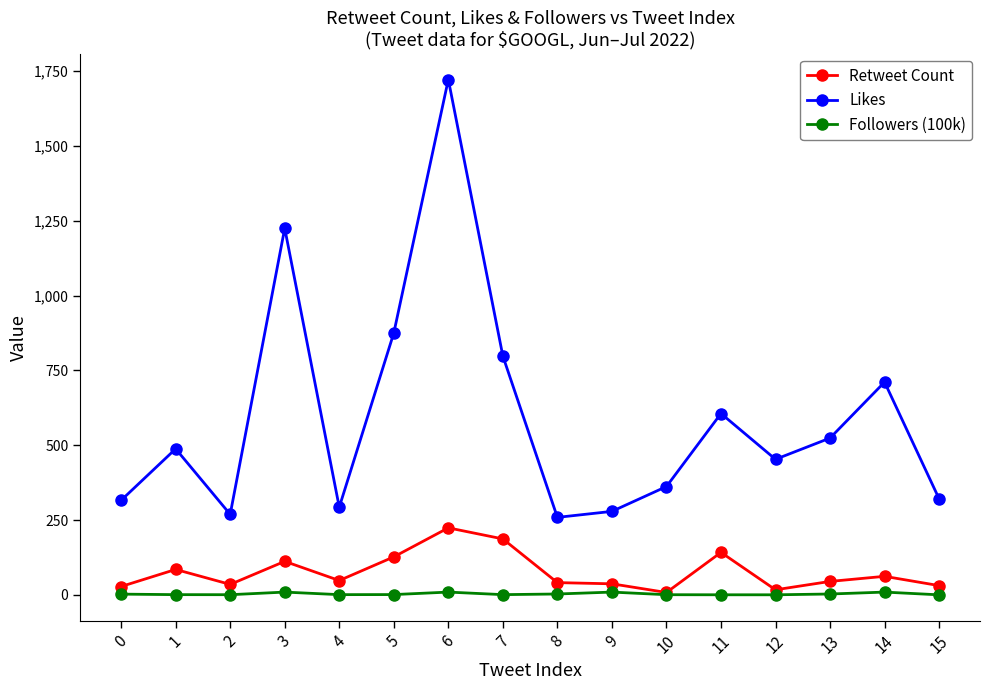

Rank the series by their maximum value, from lowest to highest.

Followers (100k), Retweet Count, Likes